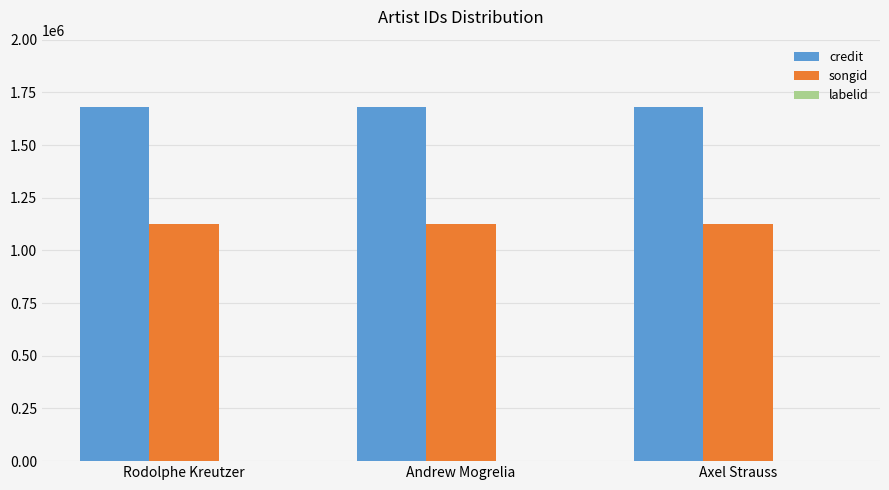

The value of songid at Axel Strauss is 599537. True or false?

False